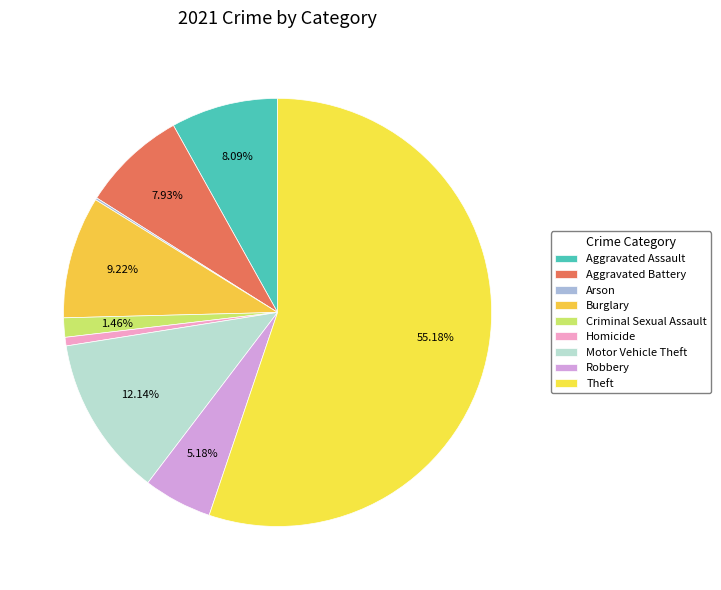

What percentage is the Theft slice, to the nearest percent?

55%